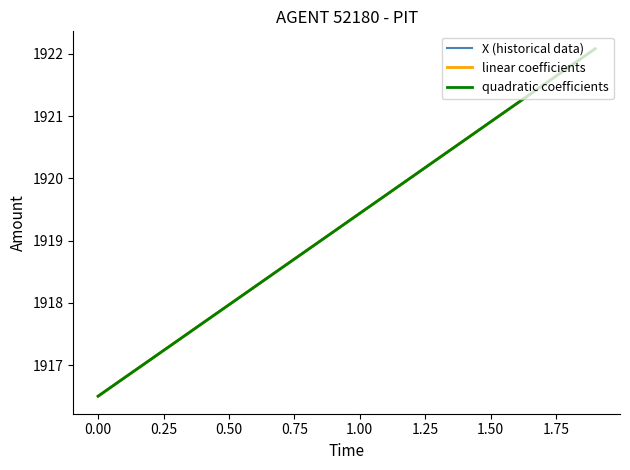

Which series has the largest range (max minus min)?

X (historical data)